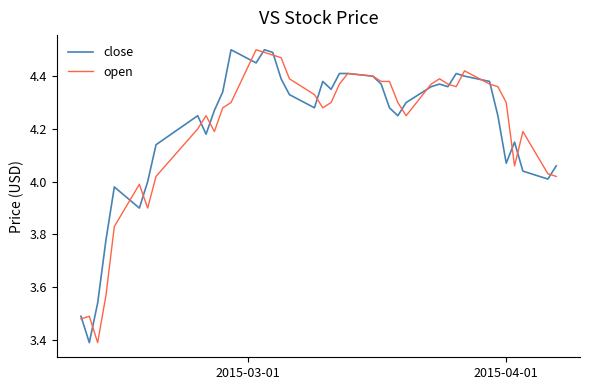

What is the lowest value of the close series?

3.4